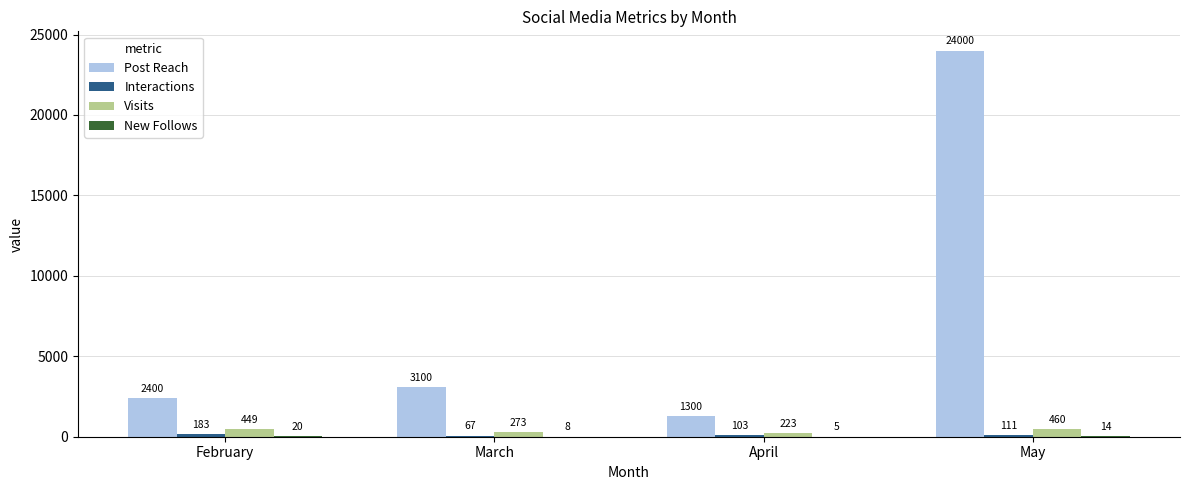

What is the greatest value displayed?

24000